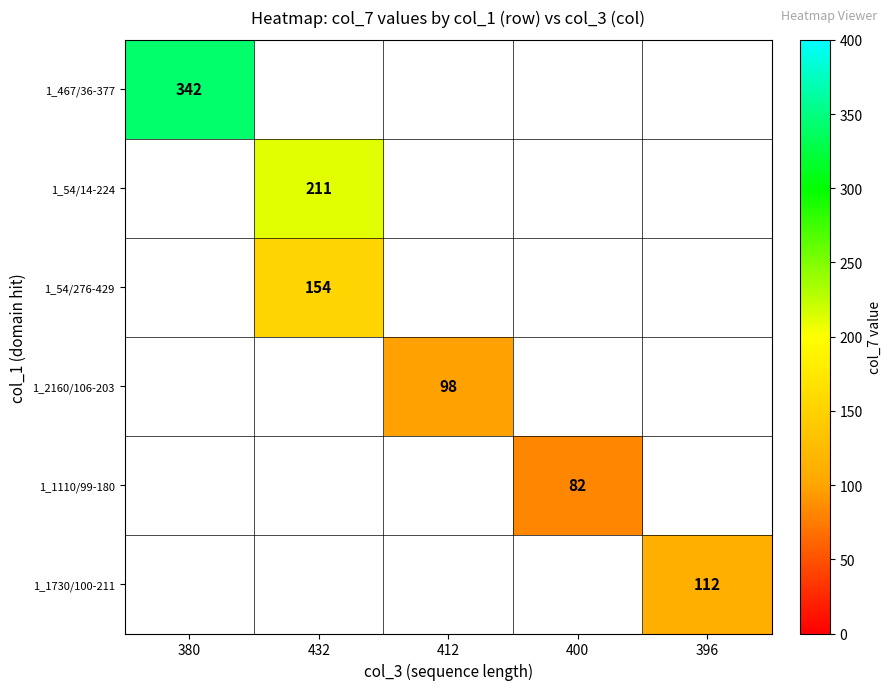

The 1_1730/100-211 series shows 27 at 396. True or false?

False